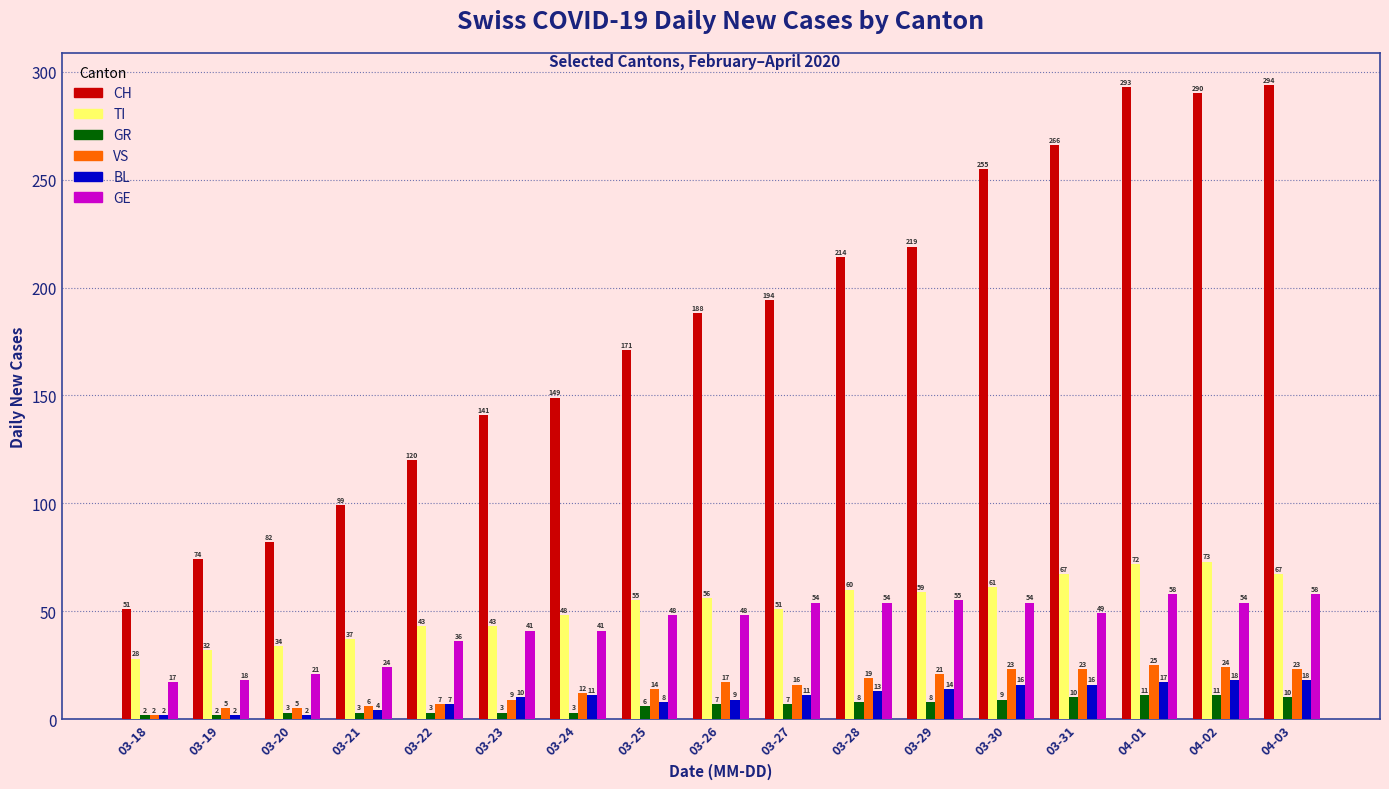

What value does the BL series have at 04-01?

17